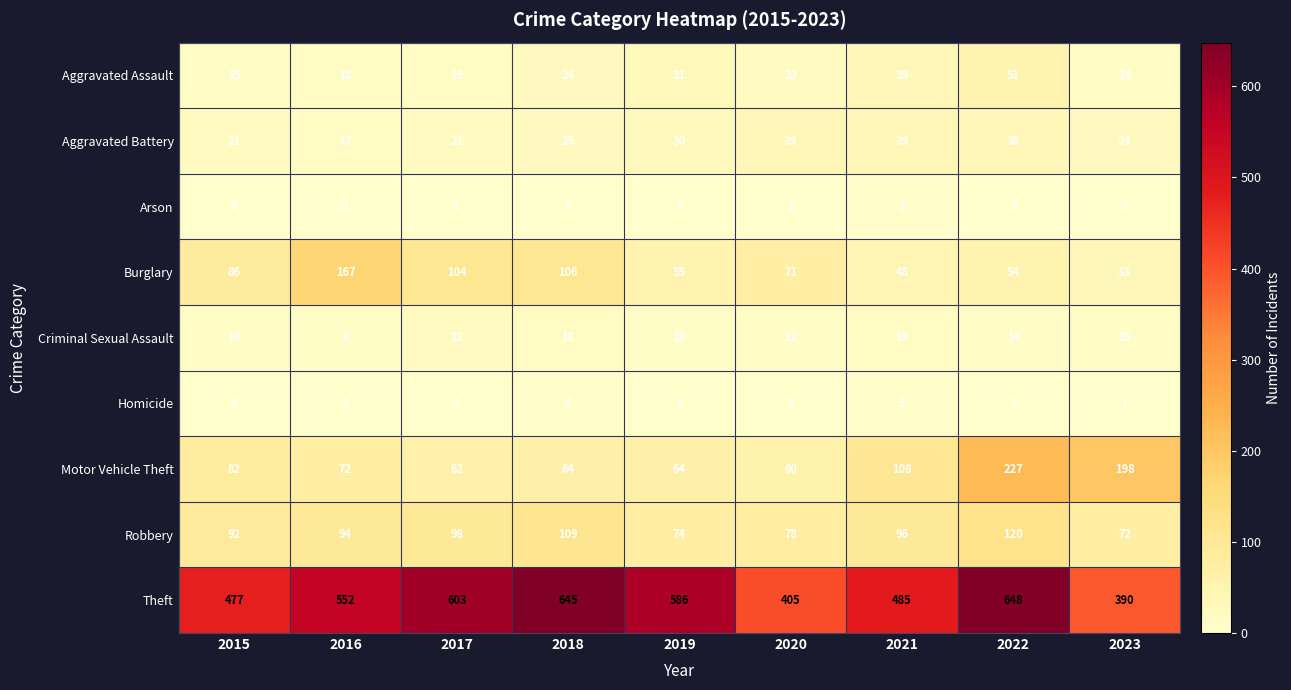

What is the lowest value of the Aggravated Assault series?

14